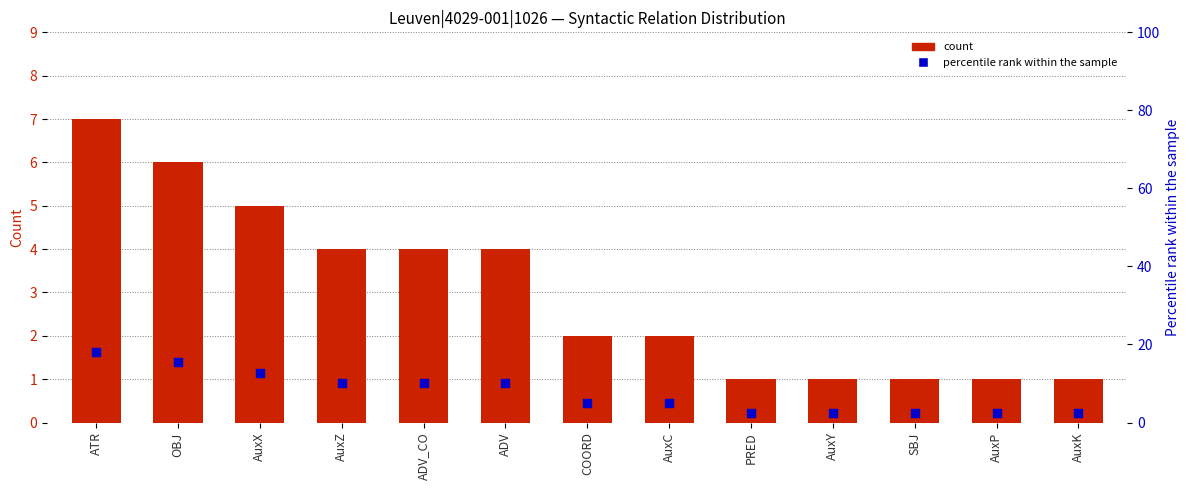

What is the total value across all series at AuxZ?

14.3